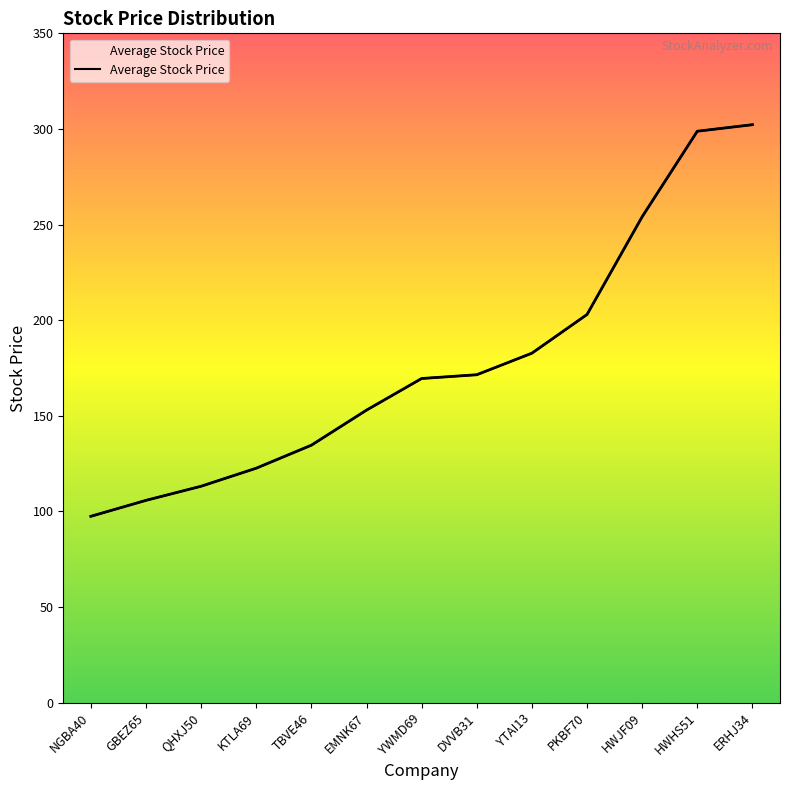

Which category has the lowest value across all series?

NGBA40